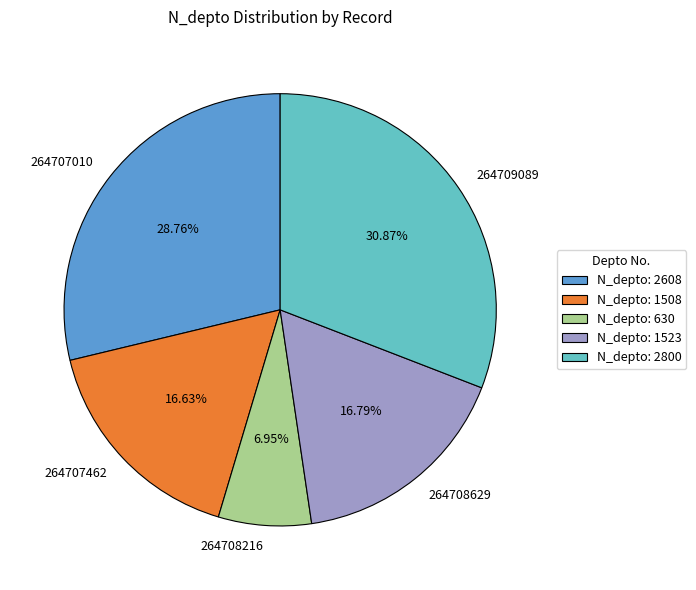

Do 264707010 and 264708629 together represent more than half of the pie?

No